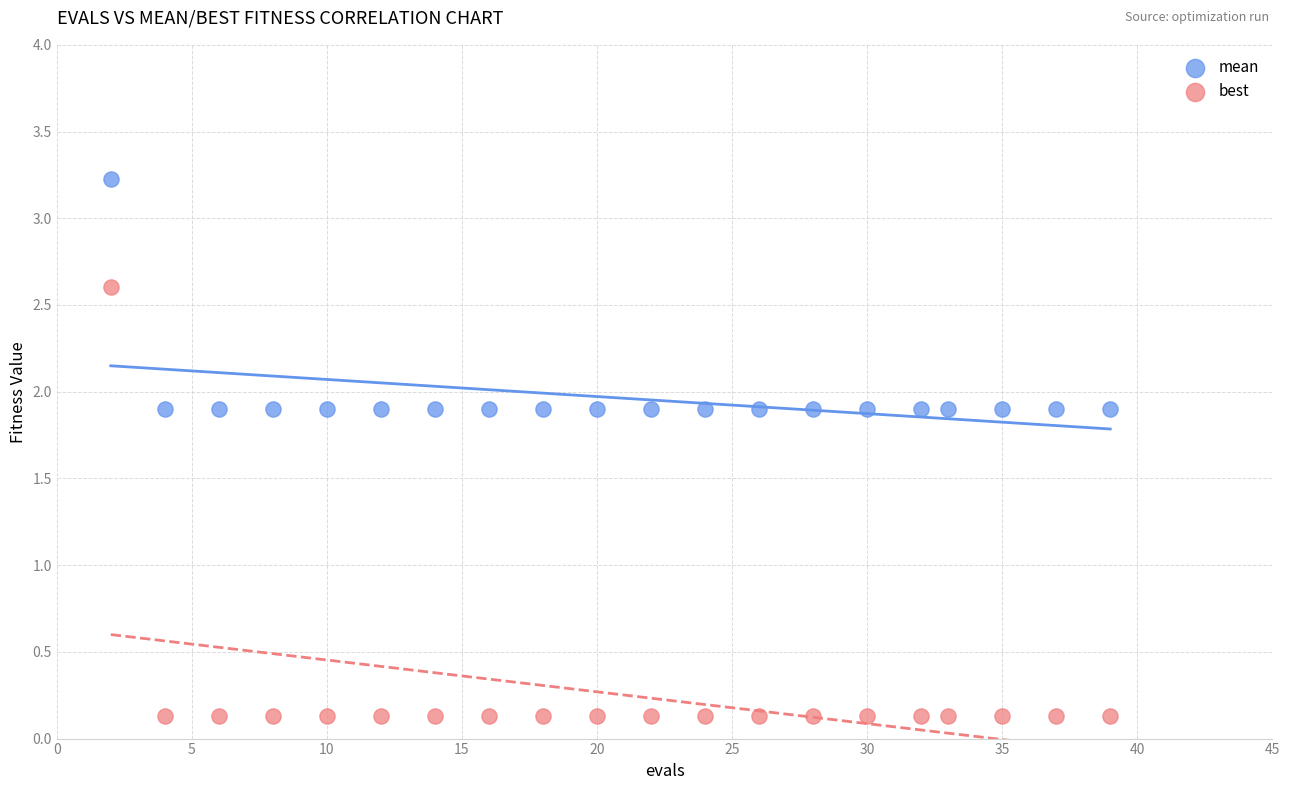

What are all the series names shown in the legend?

mean, best